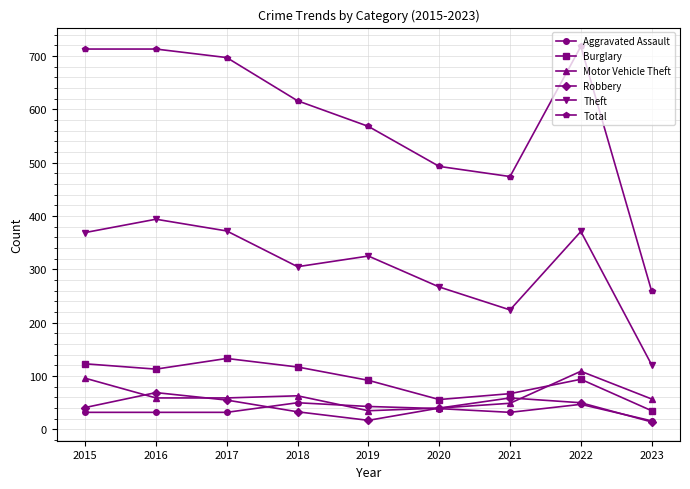

What is the minimum value shown in the chart?

14